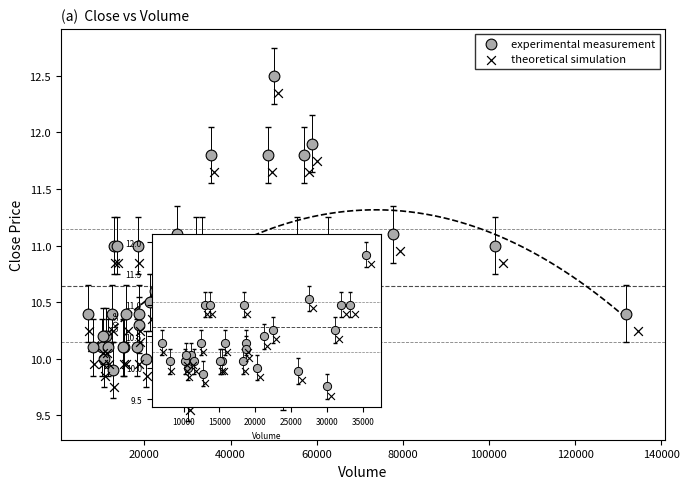

Which series reaches the minimum Y coordinate?

theoretical simulation